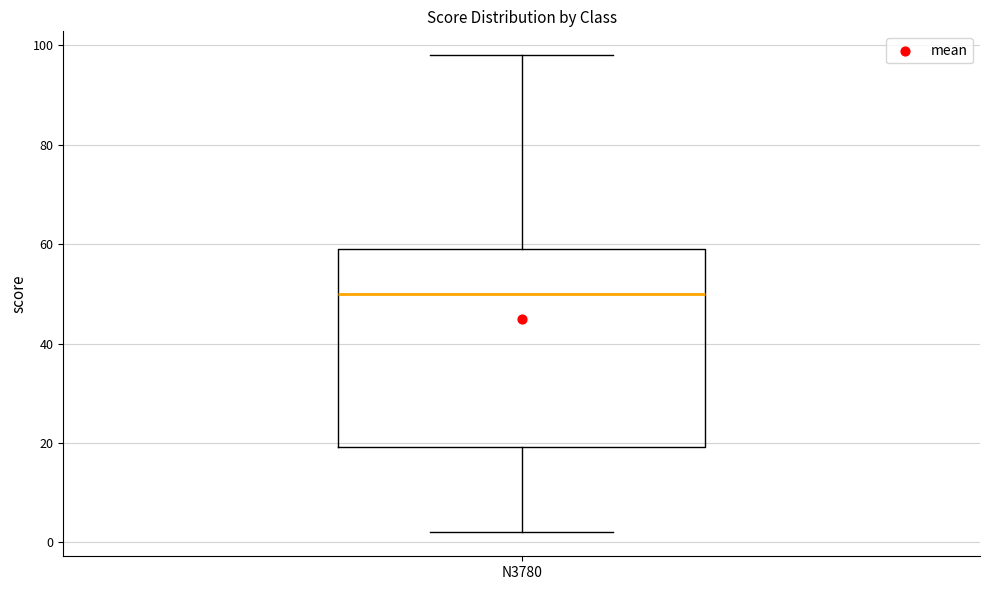

Read this box plot against the y-axis: the position of the median line, the range covered by the box, and the ends of both whiskers. The values are not printed on the chart, so give them approximately, as read against the axis.

median 50, box 20 to 60, whiskers 2 to 98